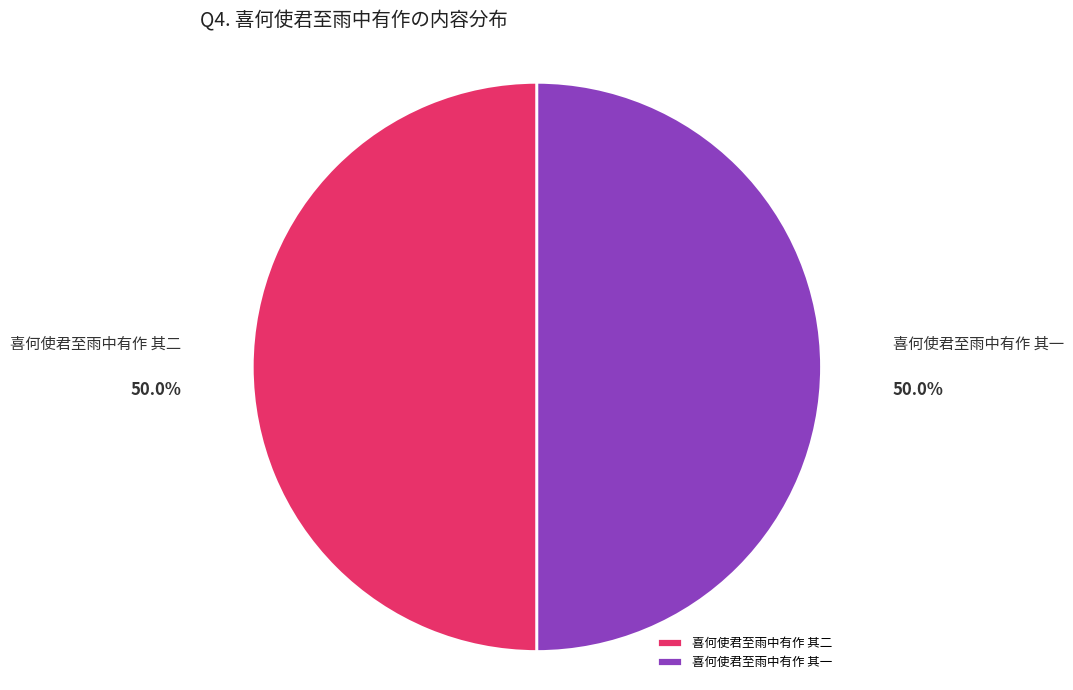

Approximately how many times larger is the value at 喜何使君至雨中有作 其二 compared to 喜何使君至雨中有作 其一?

1.0